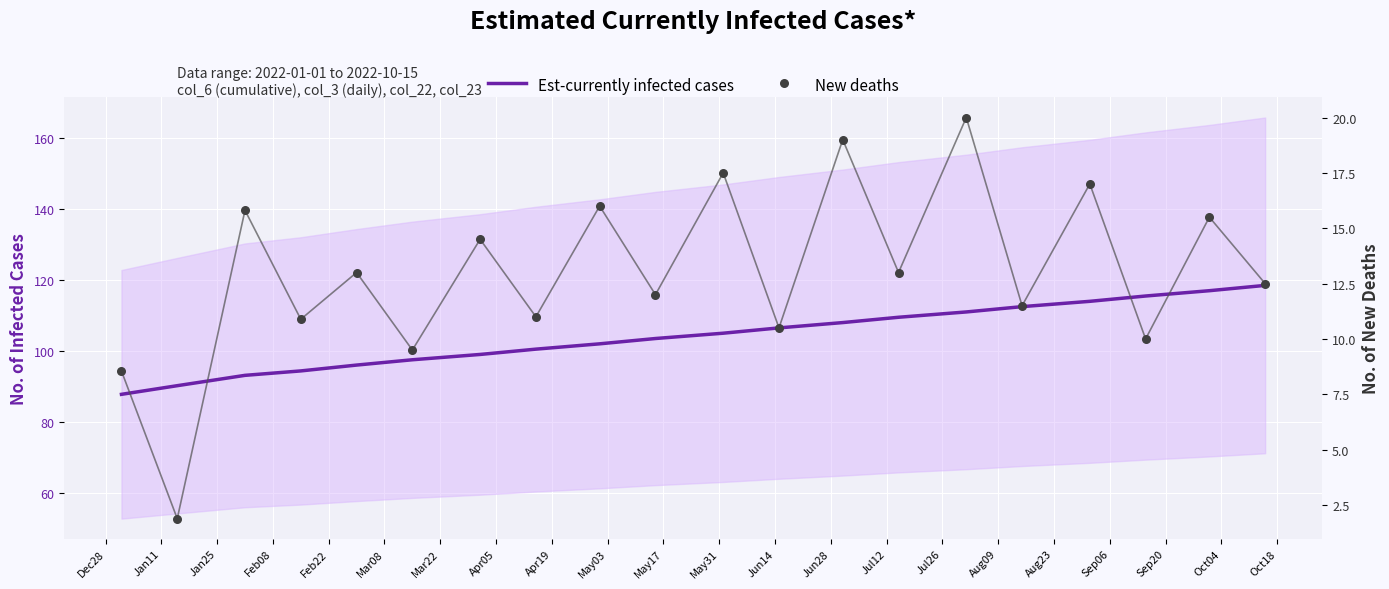

Is the value of New deaths at Aug09 greater than the value of Est-currently infected cases at Jan25?

No